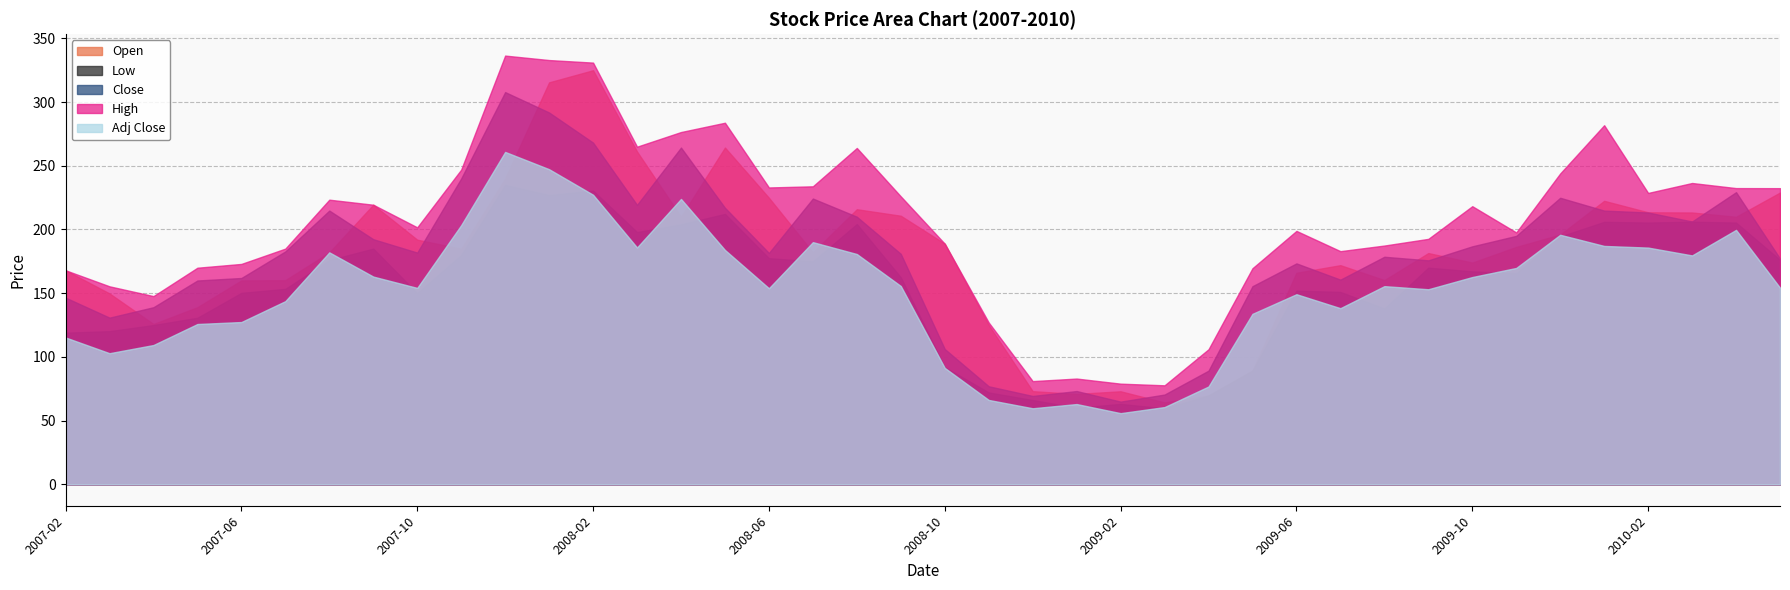

Reading left to right, what are all the values shown in this chart?

Open: 168.0	149.8	125.8	139.0	160.0	160.2	182.0	219.4	192.0	184.9	240.0	315.5	325.0	261.2	210.0	264.3	224.9	182.0	215.9	210.8	188.8	125.0	73.1	71.0	73.0	64.2	69.7	89.2	166.0	172.0	160.2	181.5	174.0	186.3	196.0	222.5	213.5	213.3	209.9	229.0
Low: 119.0	120.2	125.0	130.7	150.3	153.4	176.0	185.0	150.1	180.0	235.0	227.0	230.6	198.0	204.1	212.2	177.5	175.0	204.3	162.5	92.0	72.1	66.2	60.1	63.1	59.6	69.7	89.2	152.0	151.0	138.0	170.1	167.2	165.6	194.5	206.0	205.4	206.1	205.4	176.2
Close: 146.5	130.8	139.0	160.0	161.9	182.8	214.8	192.4	181.9	240.1	307.9	291.9	268.2	219.3	264.3	217.1	181.6	224.3	210.1	180.9	106.2	77.0	69.3	73.2	64.9	70.5	89.2	155.5	173.4	160.7	178.6	175.8	186.8	195.0	224.9	214.8	213.3	206.3	229.3	177.2
High: 168.0	155.4	147.7	170.0	173.0	185.0	223.4	219.4	201.7	247.0	336.5	333.0	331.0	265.0	276.5	283.8	233.0	233.9	264.0	226.0	188.8	127.0	81.0	83.0	79.0	77.7	106.0	169.6	198.9	183.0	187.4	192.7	218.3	197.7	244.0	281.9	228.7	236.5	232.5	232.4
Adj Close: 115.2	102.9	109.3	125.8	127.4	143.8	182.1	163.1	154.2	203.4	260.9	247.3	227.3	185.9	224.0	183.9	153.9	190.1	180.8	155.7	91.4	66.2	59.7	63.0	55.9	60.6	76.8	133.8	149.2	138.2	155.5	153.1	162.7	169.8	195.9	187.1	185.8	179.7	199.7	154.3